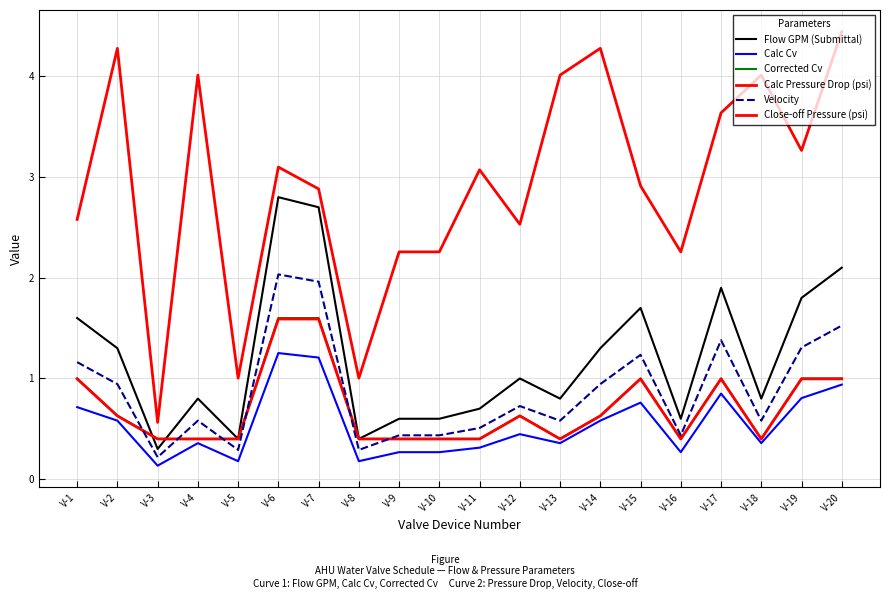

Is the value of Flow GPM (Submittal) at V-4 greater than the value of Corrected Cv at V-1?

No